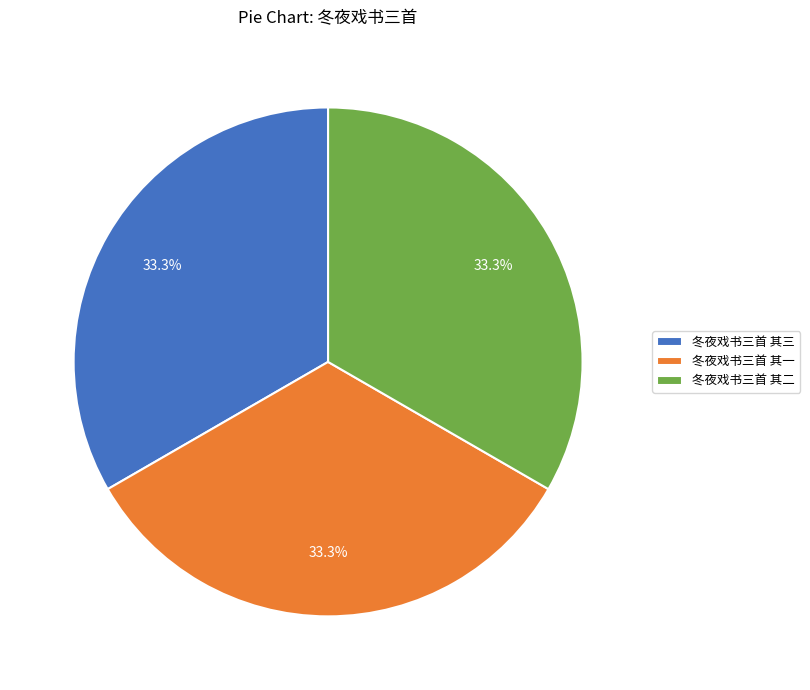

What is the ratio of the value at 冬夜戏书三首 其三 to the value at 冬夜戏书三首 其二?

1.0